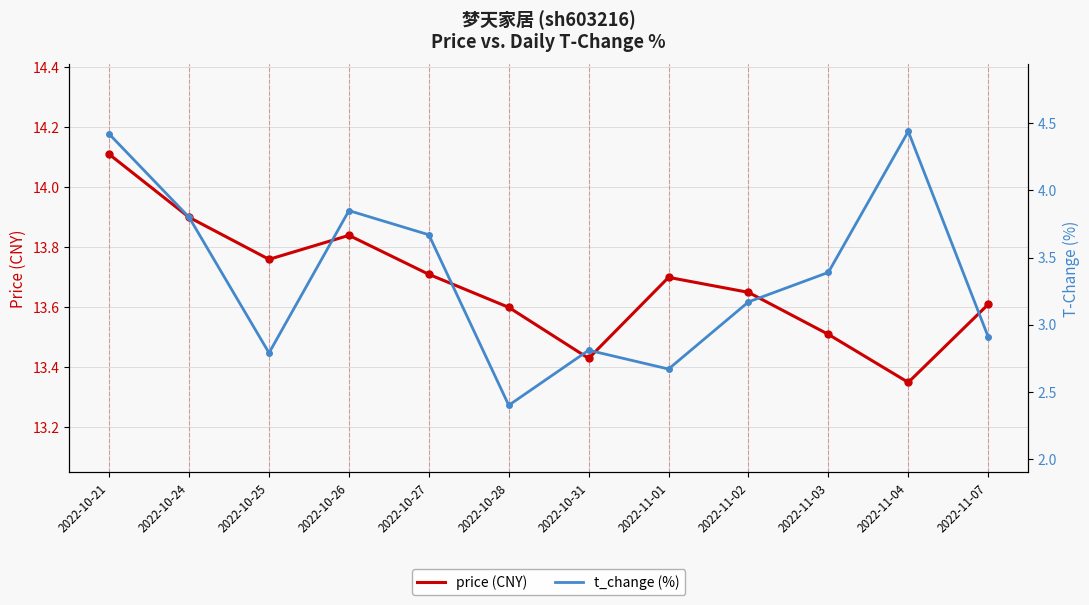

True or false: price (CNY) and t_change (%) intersect in this chart.

False